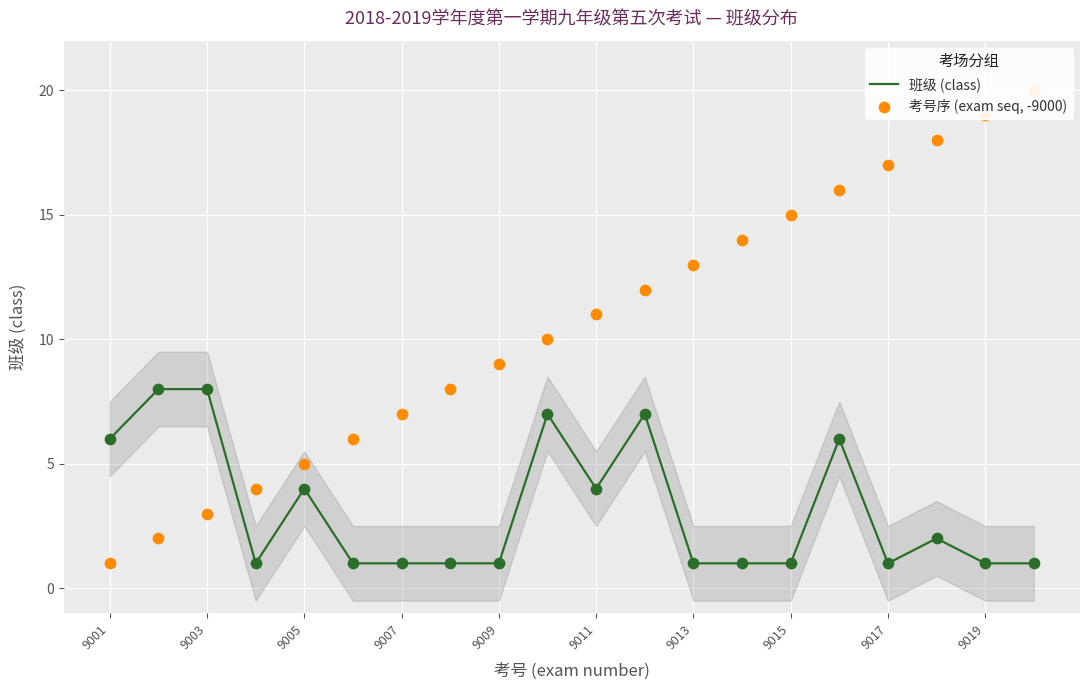

Which series contains the highest Y value?

考号序 (exam seq, -9000)